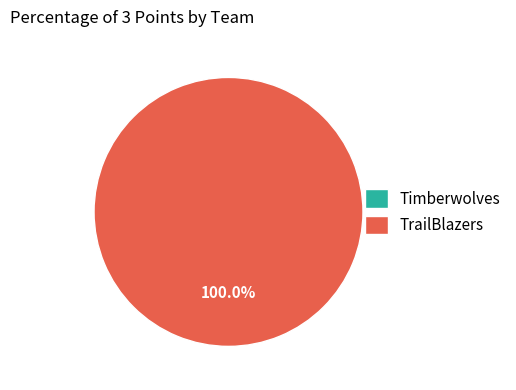

To the nearest percent, what is the difference between the Timberwolves and TrailBlazers slice percentages?

100%